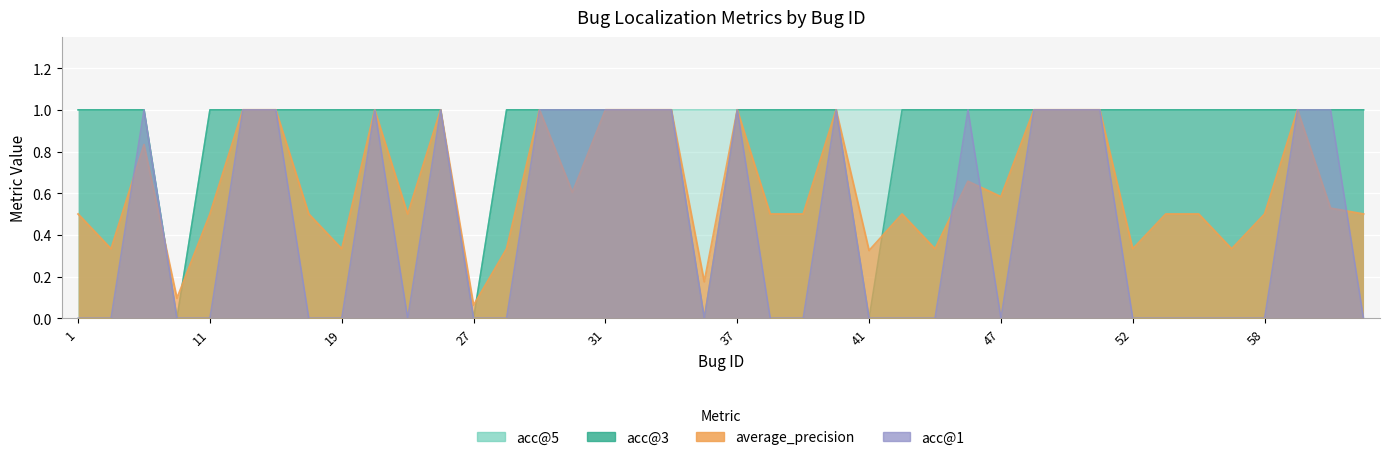

Reading left to right, transcribe all the data shown in this chart.

average_precision: 0.5	0.3	0.8	0.1	0.5	1.0	1.0	0.5	0.3	1.0	0.5	1.0	0.1	0.3	1.0	0.6	1.0	1.0	1.0	0.2	1.0	0.5	0.5	1.0	0.3	0.5	0.3	0.7	0.6	1.0	1.0	1.0	0.3	0.5	0.5	0.3	0.5	1.0	0.5	0.5
acc@1: 0.0	0.0	1.0	0.0	0.0	1.0	1.0	0.0	0.0	1.0	0.0	1.0	0.0	0.0	1.0	1.0	1.0	1.0	1.0	0.0	1.0	0.0	0.0	1.0	0.0	0.0	0.0	1.0	0.0	1.0	1.0	1.0	0.0	0.0	0.0	0.0	0.0	1.0	1.0	0.0
acc@3: 1.0	1.0	1.0	0.0	1.0	1.0	1.0	1.0	1.0	1.0	1.0	1.0	0.0	1.0	1.0	1.0	1.0	1.0	1.0	0.0	1.0	1.0	1.0	1.0	0.0	1.0	1.0	1.0	1.0	1.0	1.0	1.0	1.0	1.0	1.0	1.0	1.0	1.0	1.0	1.0
acc@5: 1.0	1.0	1.0	0.0	1.0	1.0	1.0	1.0	1.0	1.0	1.0	1.0	0.0	1.0	1.0	1.0	1.0	1.0	1.0	1.0	1.0	1.0	1.0	1.0	1.0	1.0	1.0	1.0	1.0	1.0	1.0	1.0	1.0	1.0	1.0	1.0	1.0	1.0	1.0	1.0